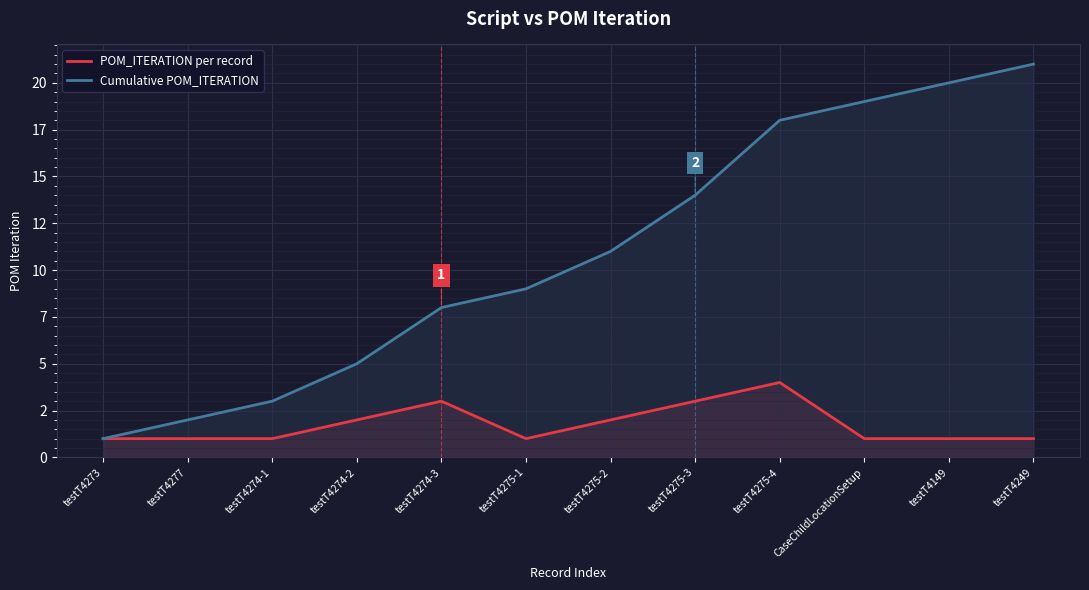

What is the value of the Cumulative POM_ITERATION point at the 4th from the left?

5